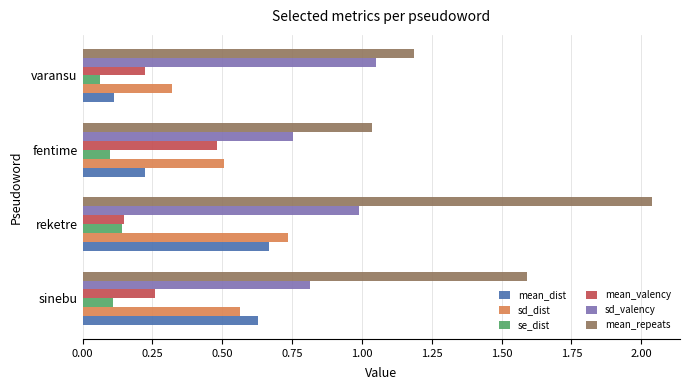

Which series has the widest spread of values?

mean_repeats